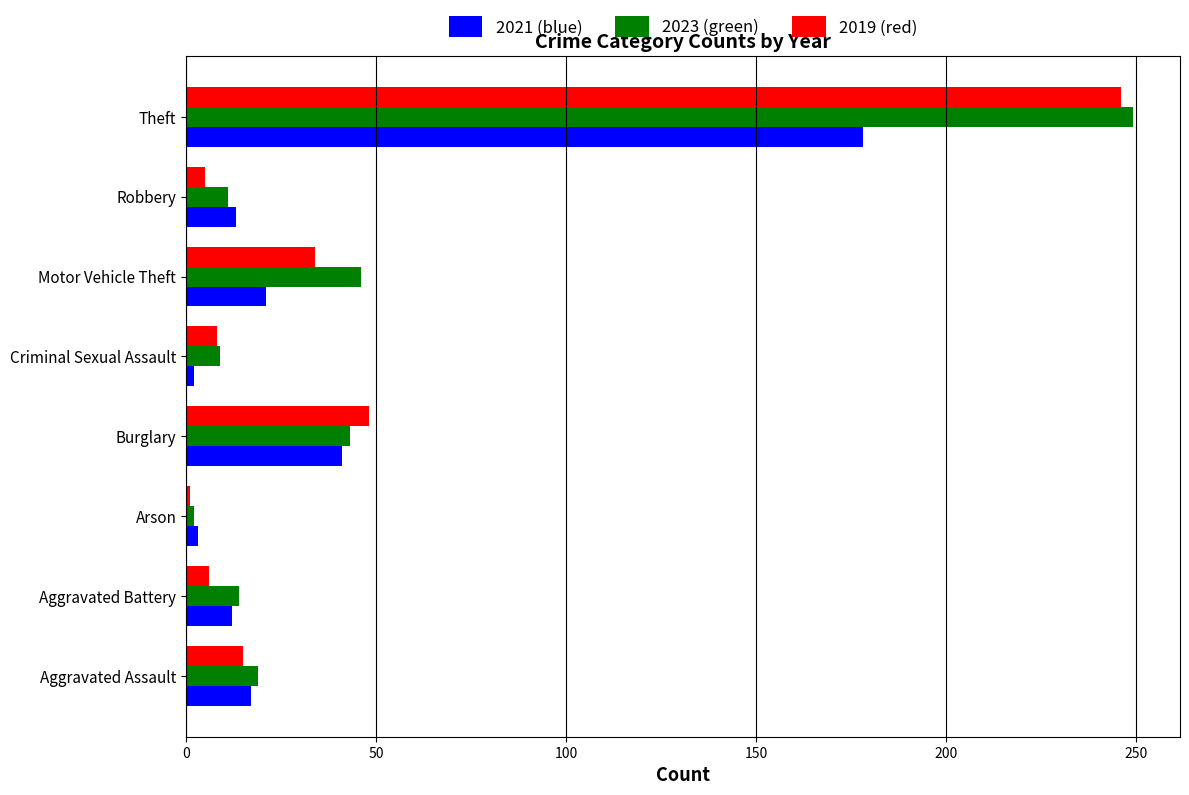

What are all the series names shown in the legend?

2021 (blue), 2023 (green), 2019 (red)